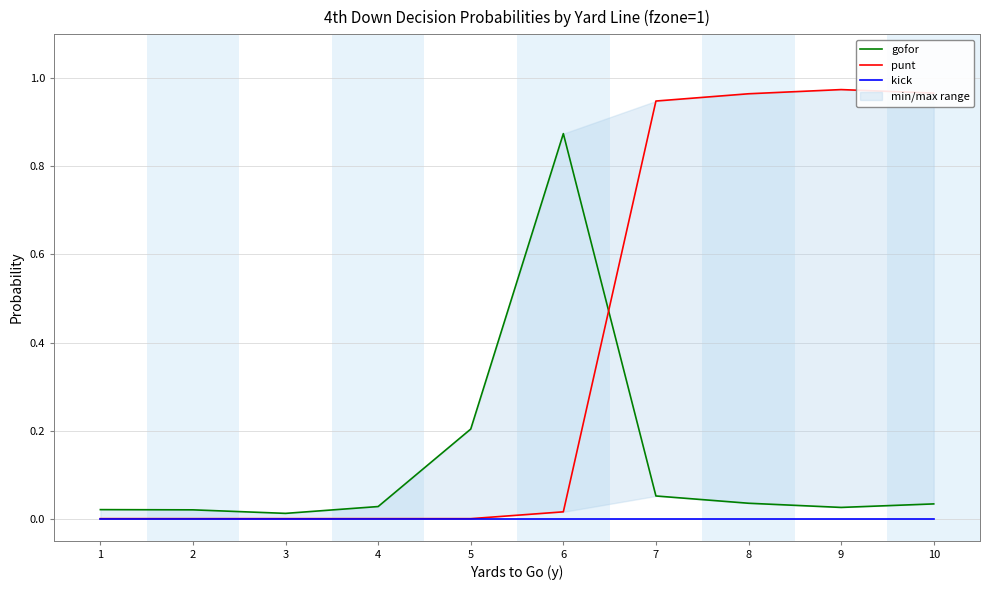

True or false: gofor has a value of 0.0 at 3.

False